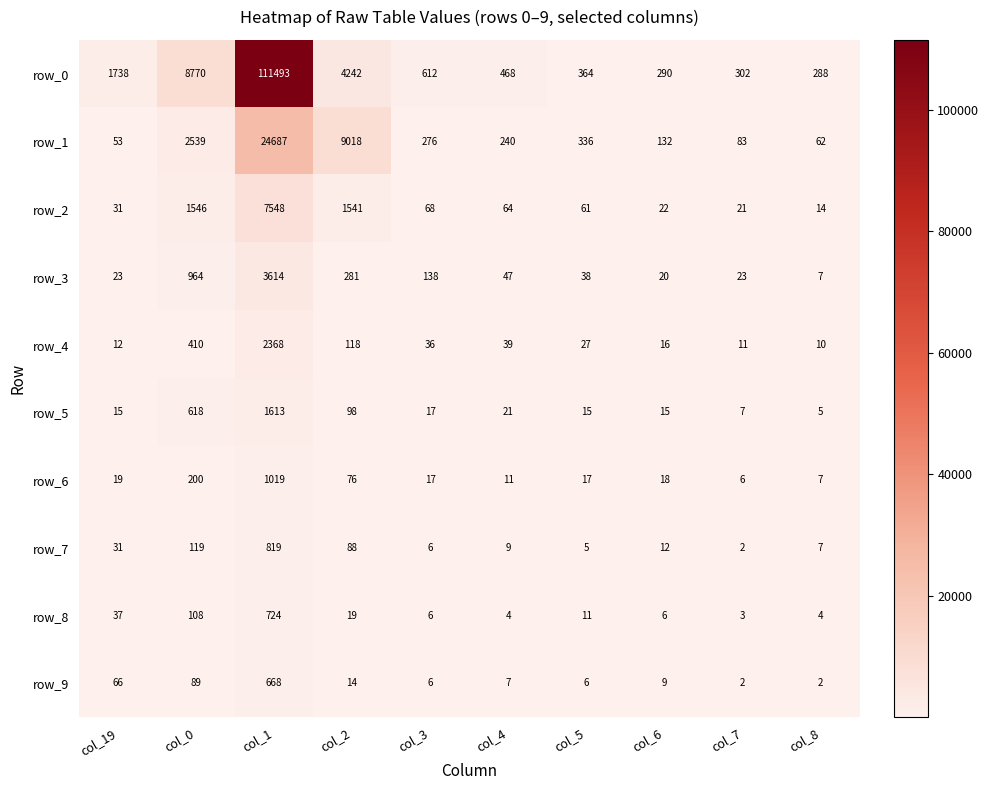

The row_1 series shows 53 at col_19. True or false?

True